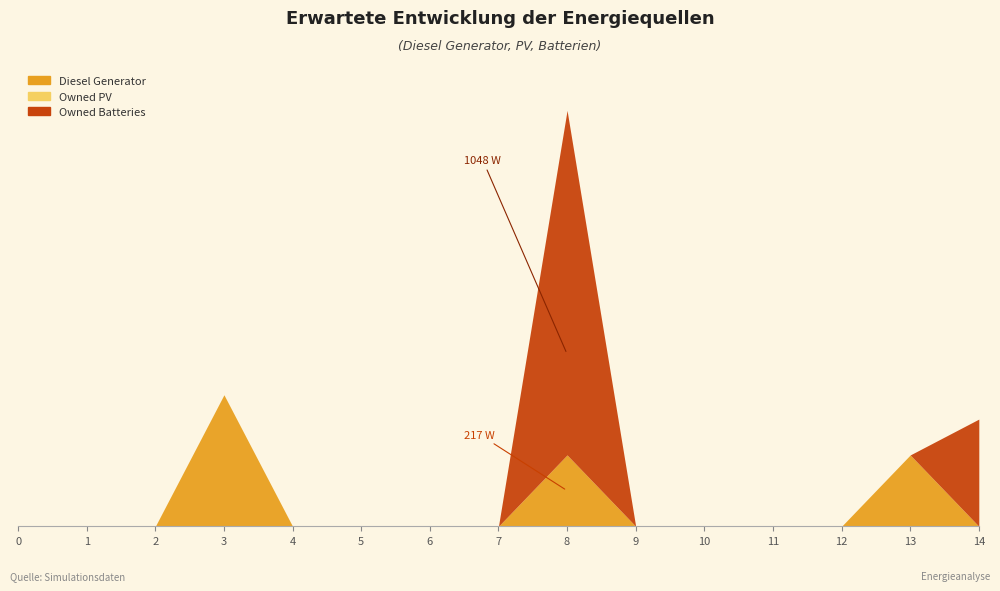

At 0, list the series in order from largest to smallest.

Diesel Generator, Owned PV, Owned Batteries